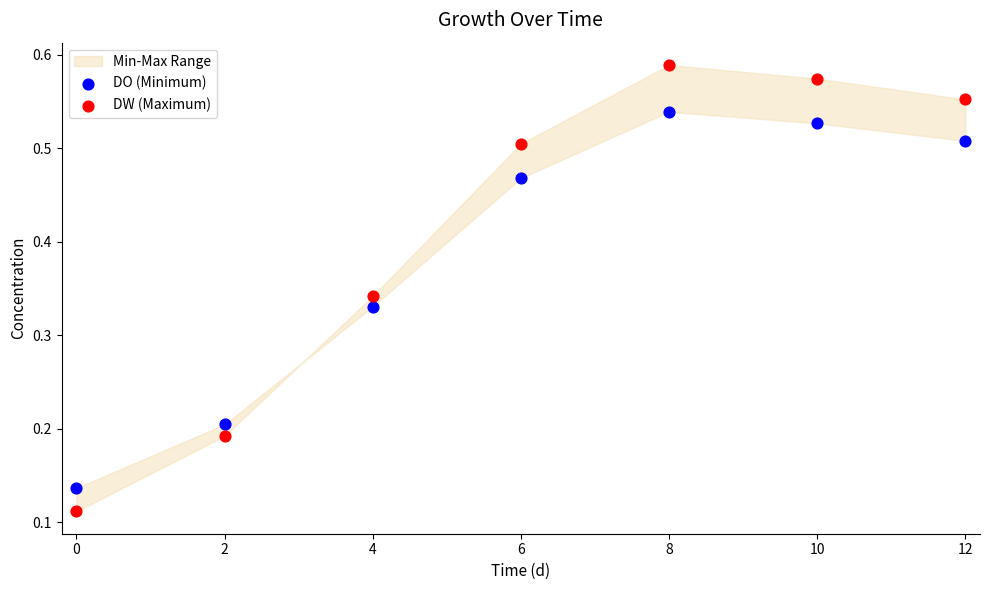

Which series contains the highest Y value?

DW (Maximum)